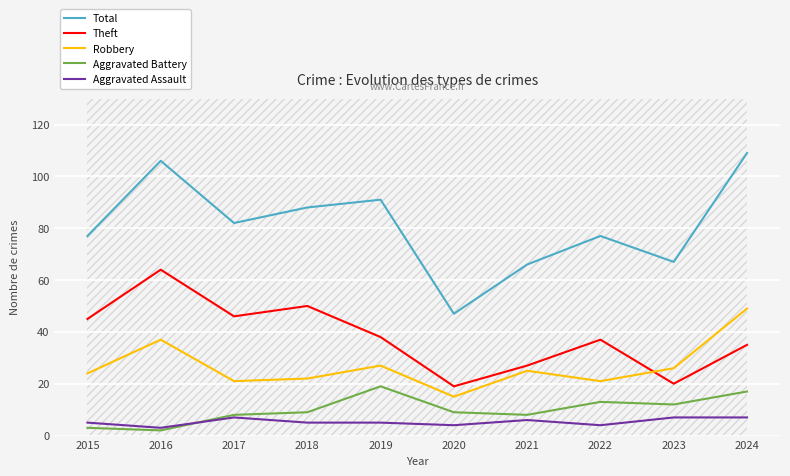

At how many categories does at least one series exceed 7?

10